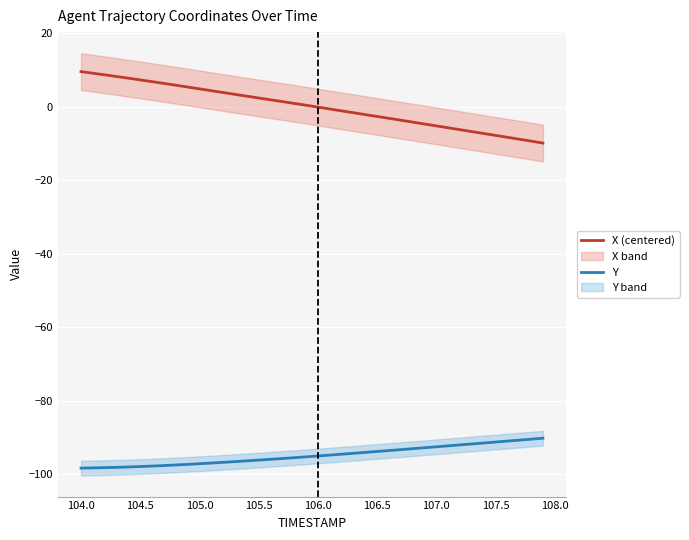

What is the lowest value of the X (centered) series?

-9.9